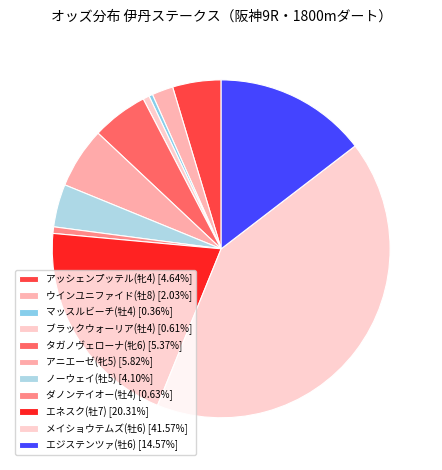

How many slices are in this pie chart?

11